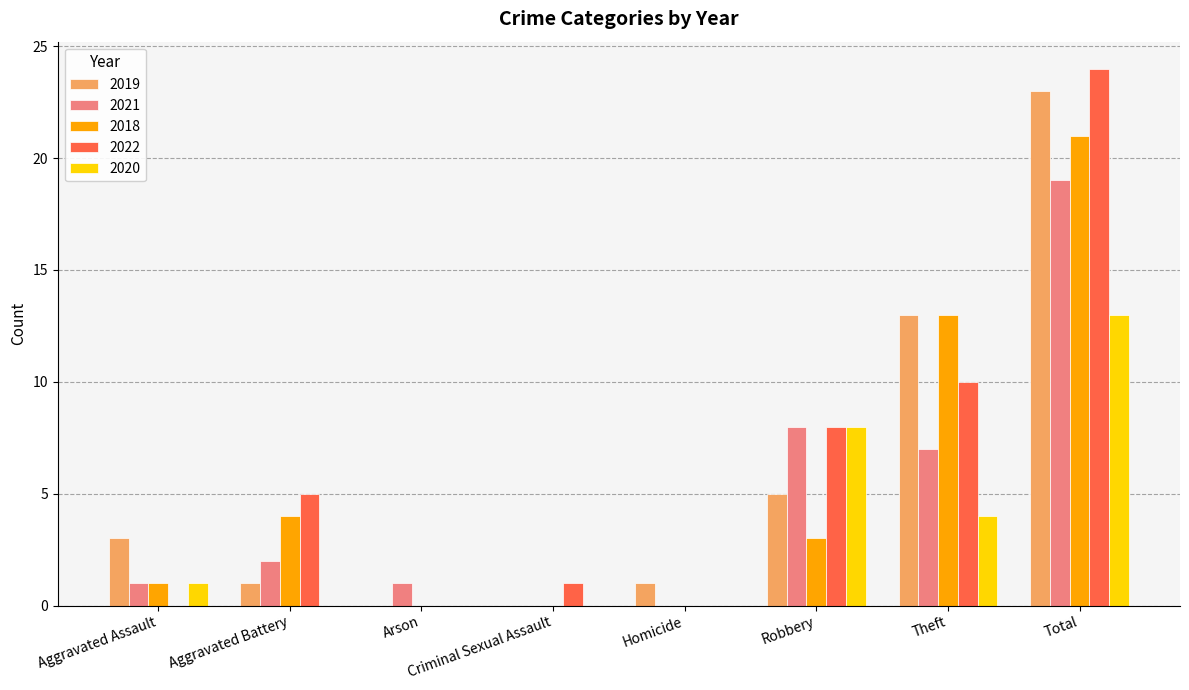

Reading left to right, transcribe all the data shown in this chart.

2019: 3	1	0	0	1	5	13	23
2021: 1	2	1	0	0	8	7	19
2018: 1	4	0	0	0	3	13	21
2022: 0	5	0	1	0	8	10	24
2020: 1	0	0	0	0	8	4	13